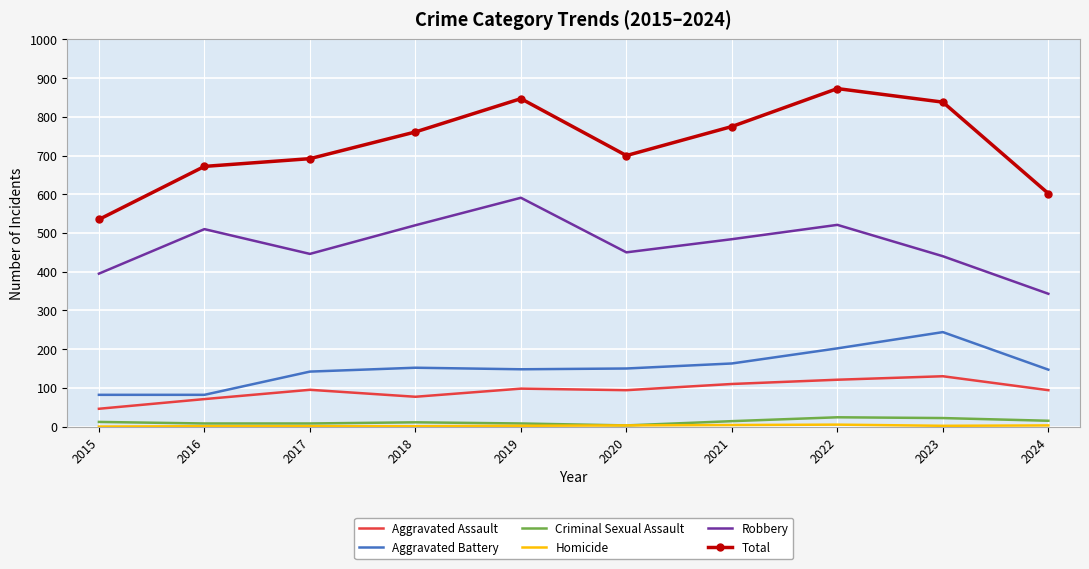

At how many categories does at least one series exceed 154?

10